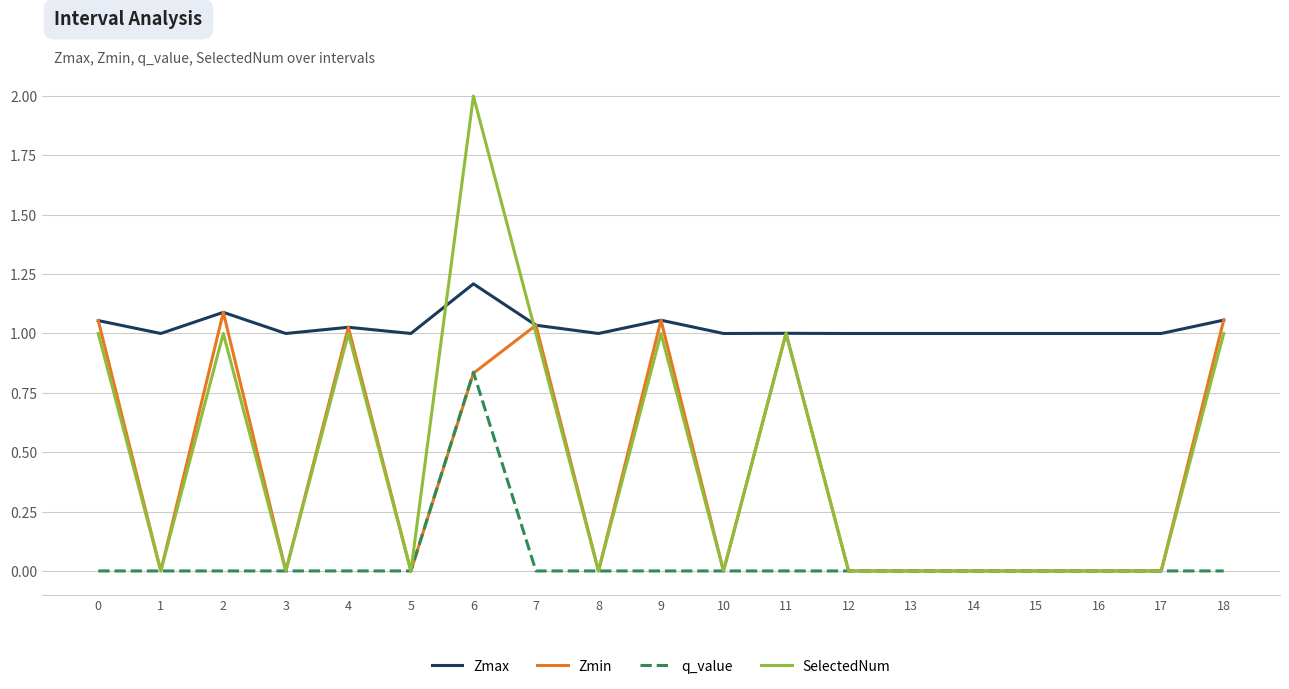

Does the chart display data point markers on the line(s)?

No